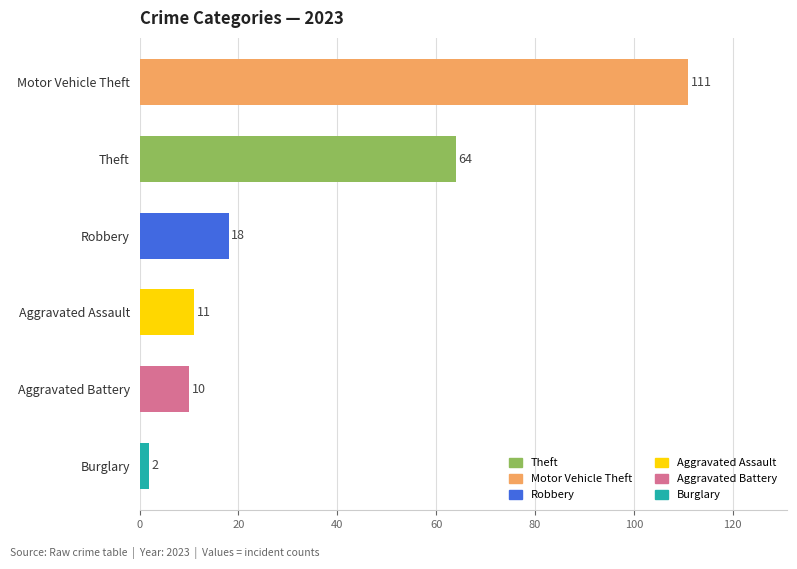

How many bars are there in total?

6